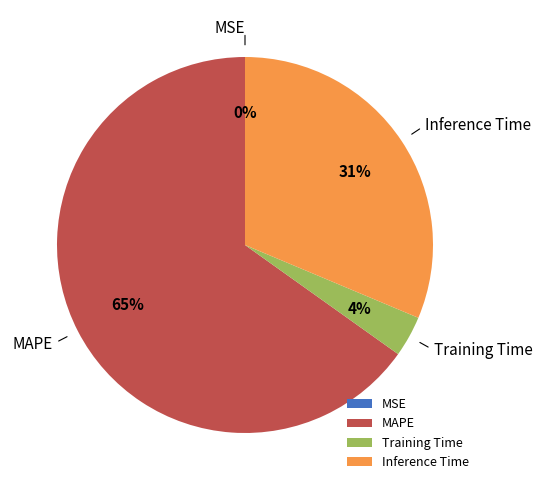

Which slice is the largest?

MAPE